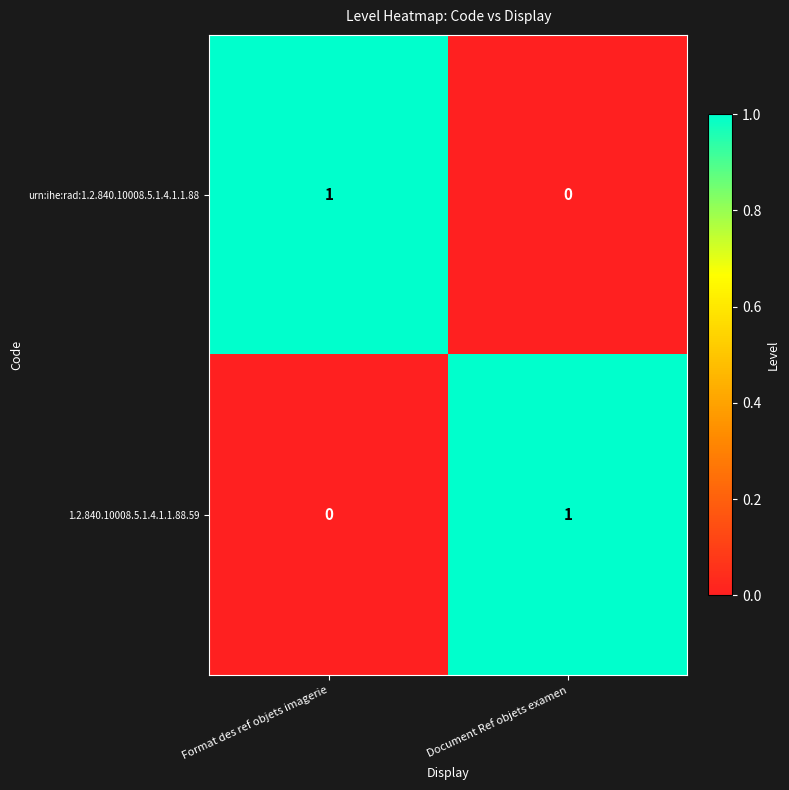

How many values in 1.2.840.10008.5.1.4.1.1.88.59 are above zero?

1